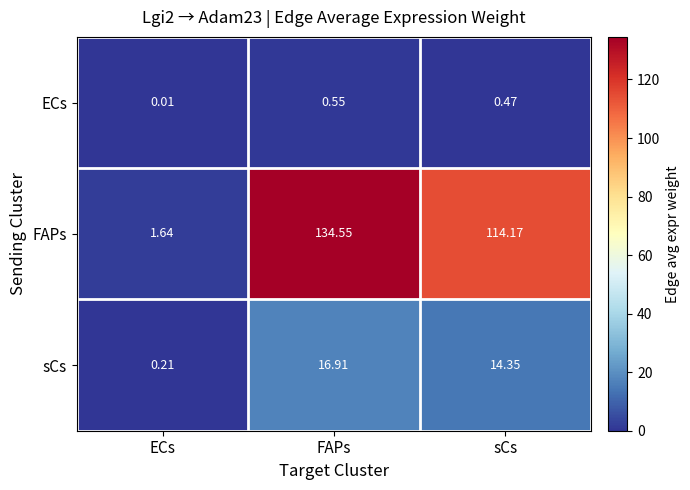

Is the value of sCs at sCs greater than the value of ECs at ECs?

Yes